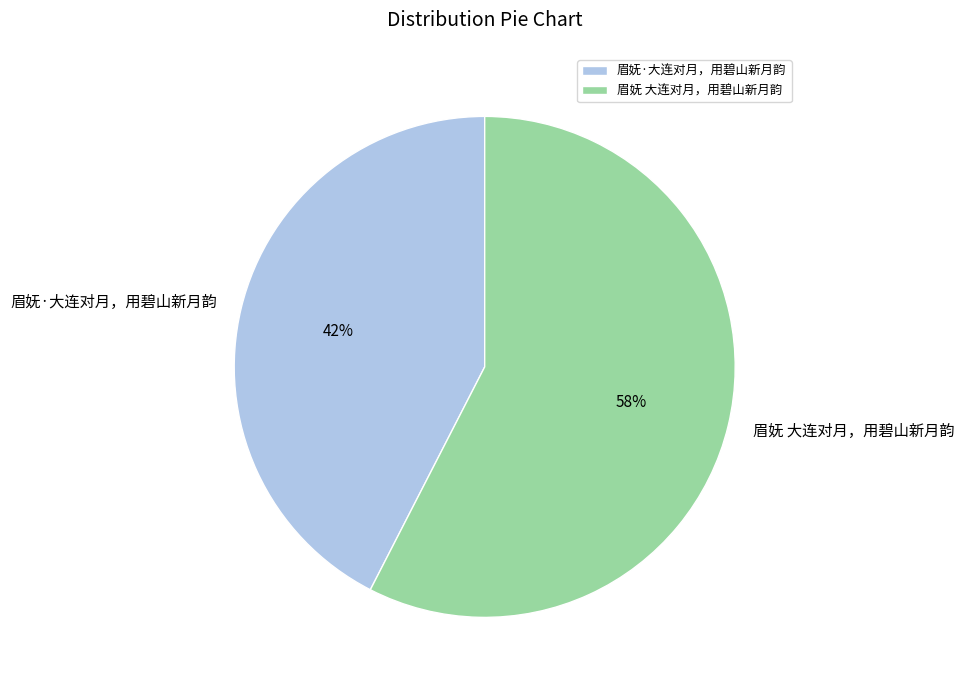

Is the sum of 眉妩 大连对月，用碧山新月韵 and 眉妩·大连对月，用碧山新月韵 greater than half?

Yes